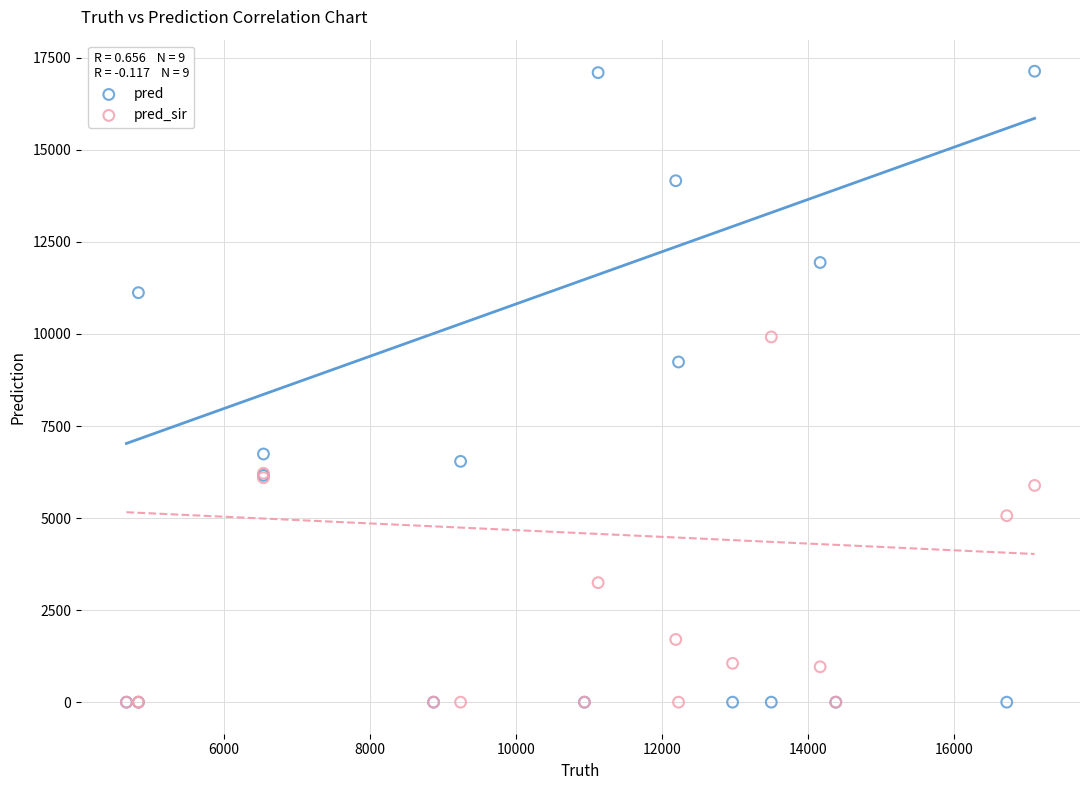

Across all series, what Y value is closest to 8568?

9239.0